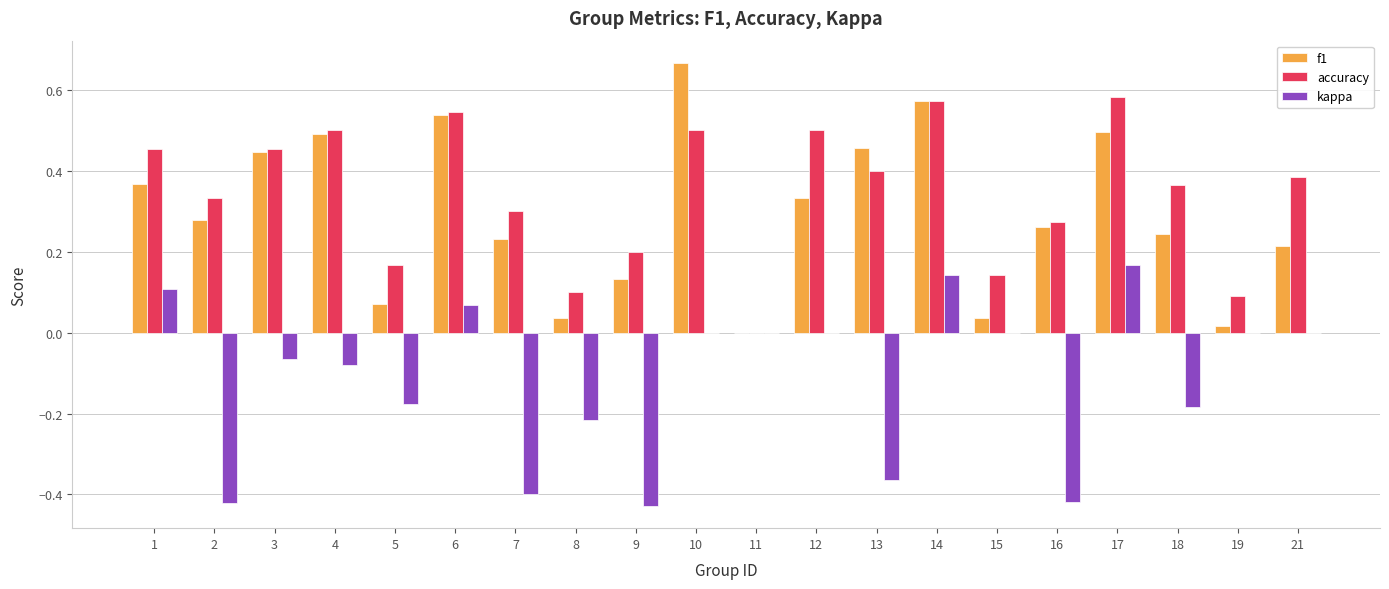

Which label corresponds to the largest value in the chart?

10